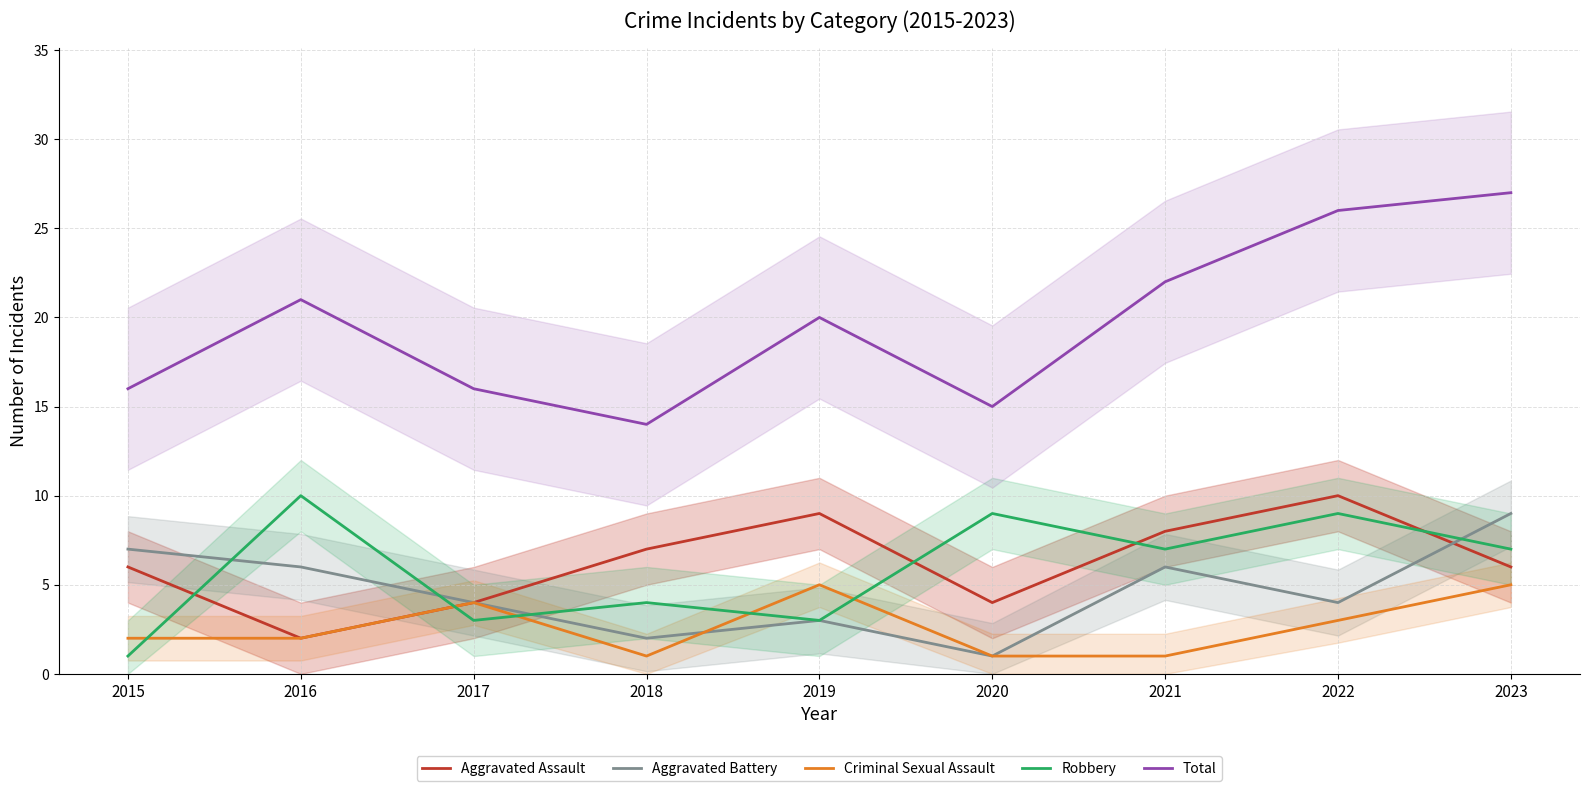

Where do Aggravated Assault and Robbery first cross each other?

2015 and 2016